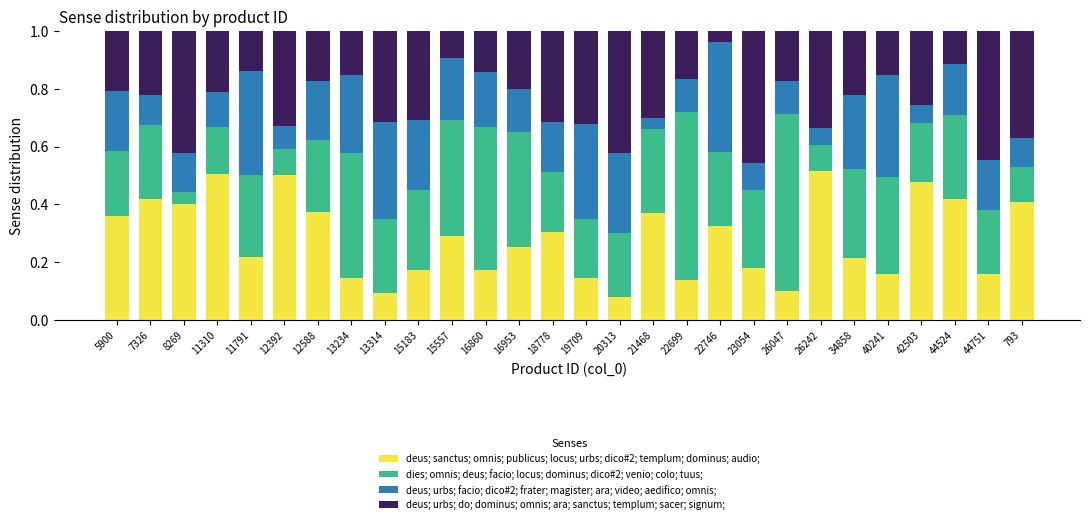

What is the total value across all series at 12588?

1.0